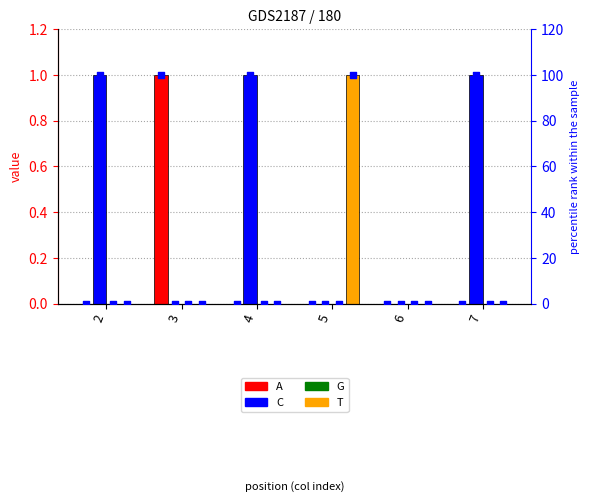

At which category is the sum across all series the highest?

3